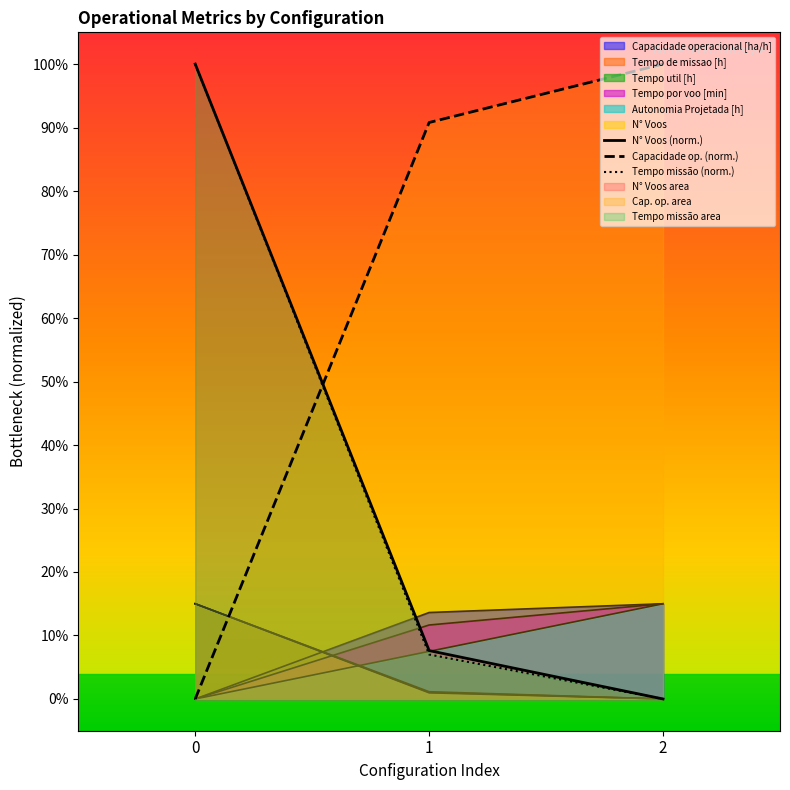

Reading left to right, list all the values displayed in this chart.

Capacidade operacional [ha/h]: 0.0	0.1	0.1
Tempo de missao [h]: 0.1	0.0	0.0
Tempo util [h]: 0.1	0.0	0.0
Tempo por voo [min]: 0.0	0.1	0.1
Autonomia Projetada [h]: 0.0	0.1	0.1
N° Voos: 0.1	0.0	0.0